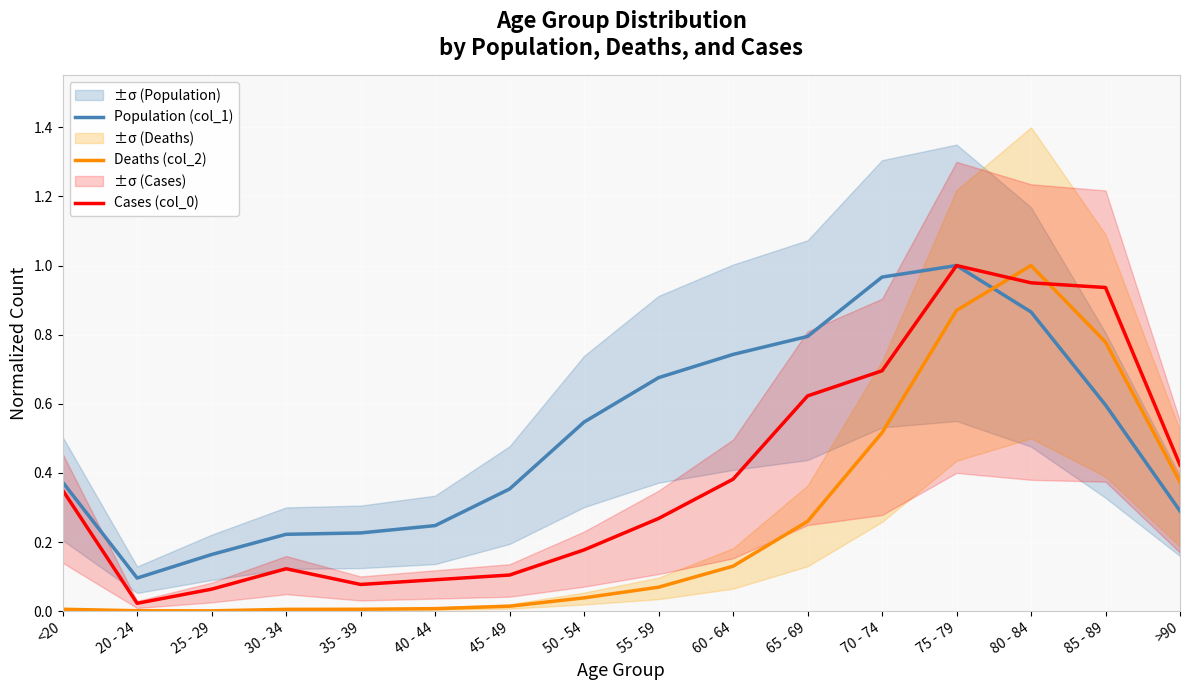

What is the difference between the maximum and second lowest values in the Population (col_1) series?

0.8